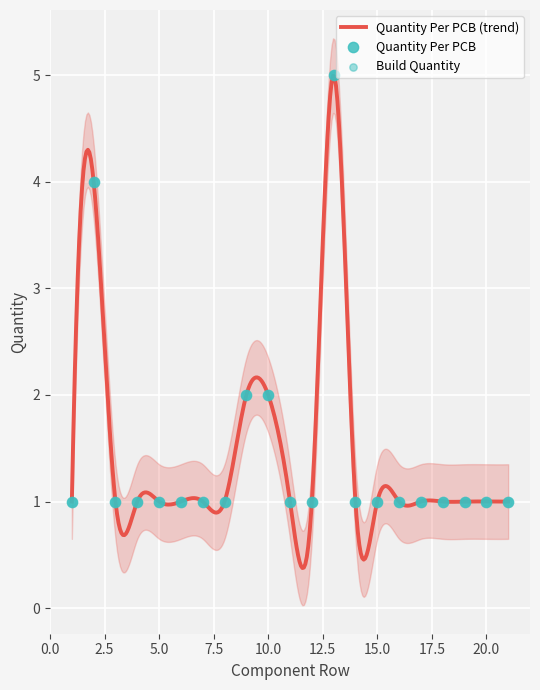

What is the total value across all series at 4?

2